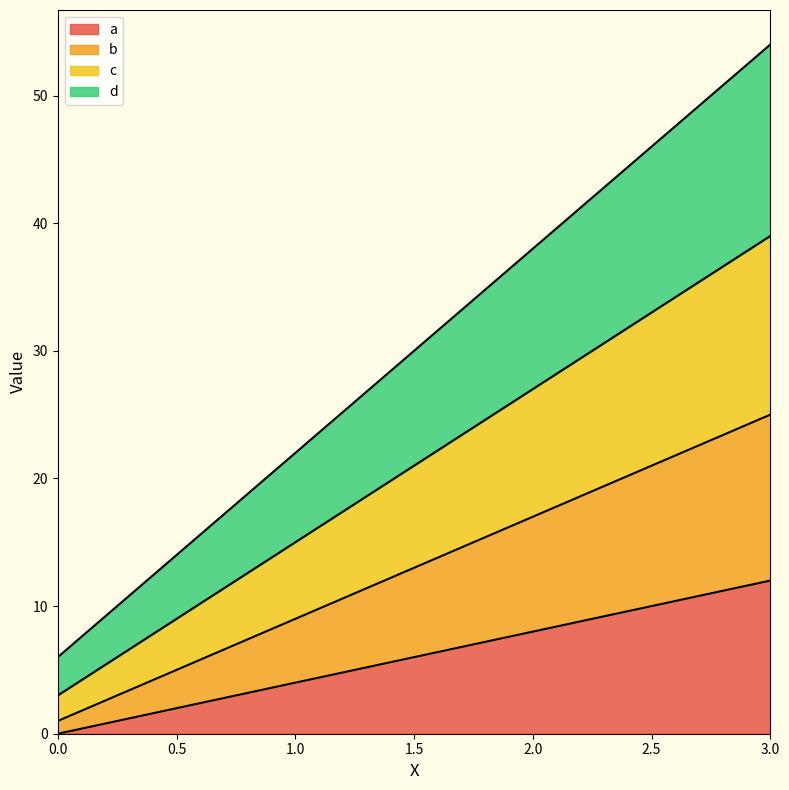

Between 1 and 2, which series saw the biggest shift?

d